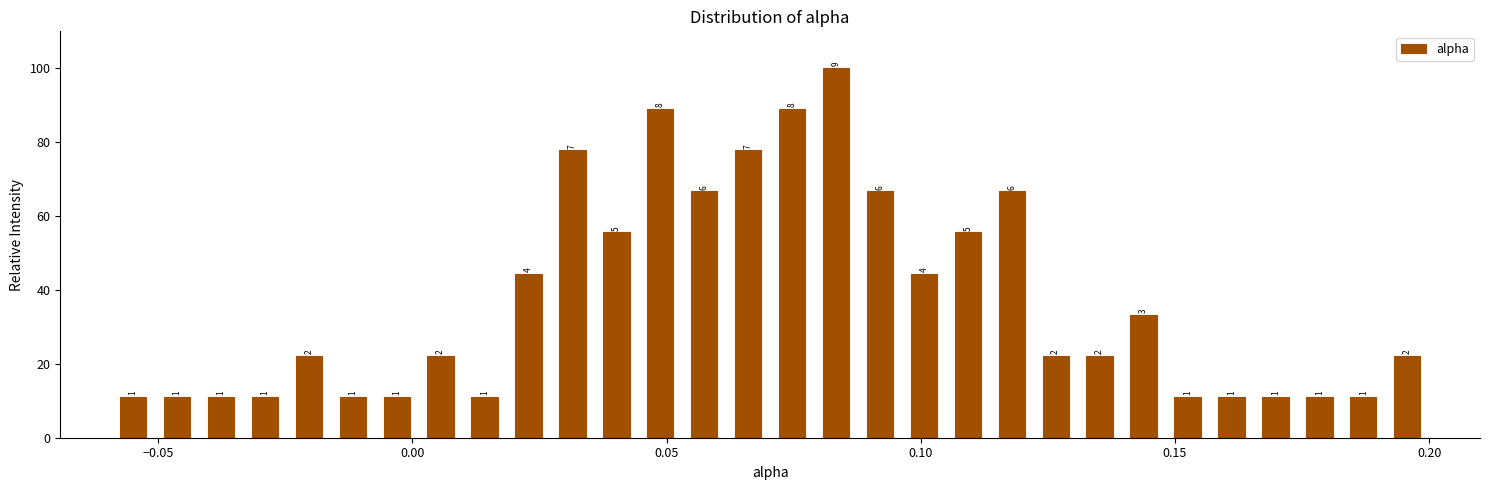

Around what value on the x-axis is the tallest bar? Give the approximate position of its centre, as read against the axis.

0.085